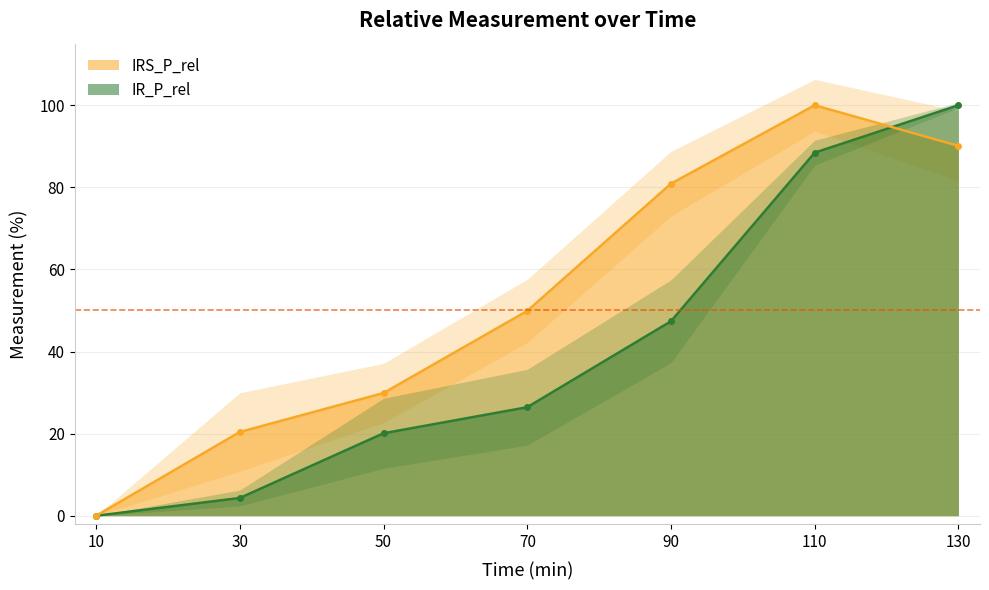

What is the maximum value shown in the chart?

100.0